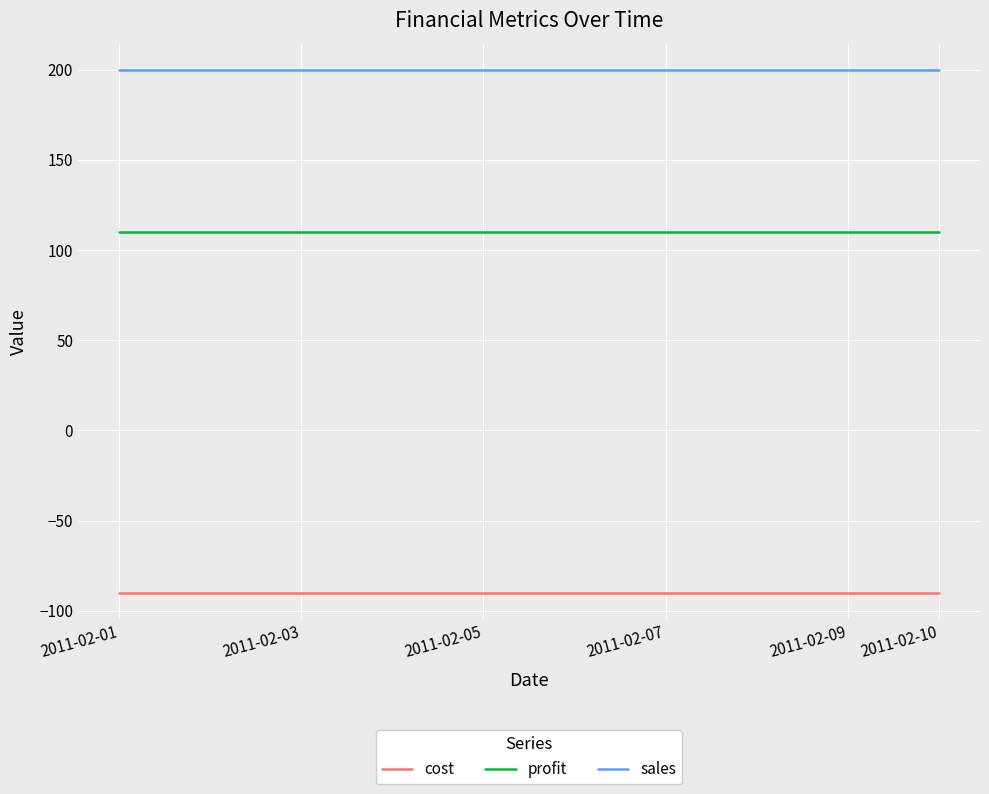

What is the maximum value for sales?

200